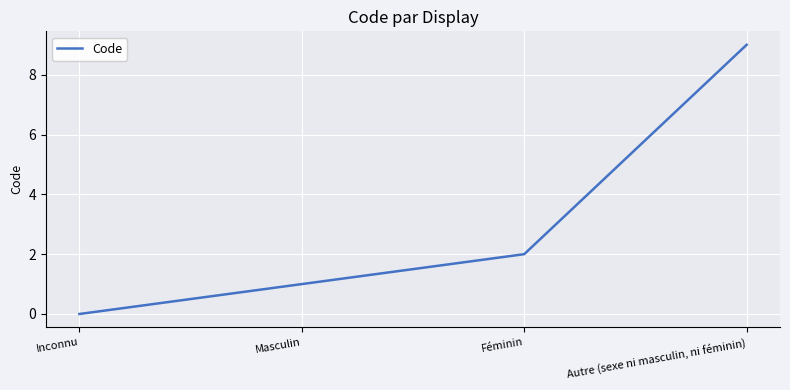

How many series are shown in this chart?

1